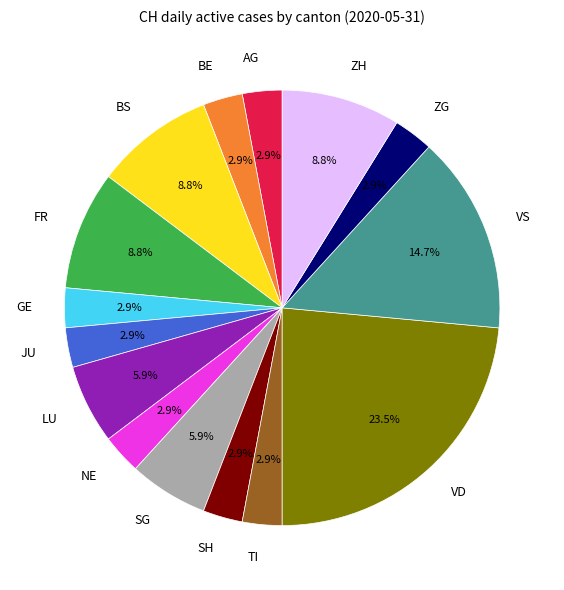

Which category has the biggest portion of the pie?

VD